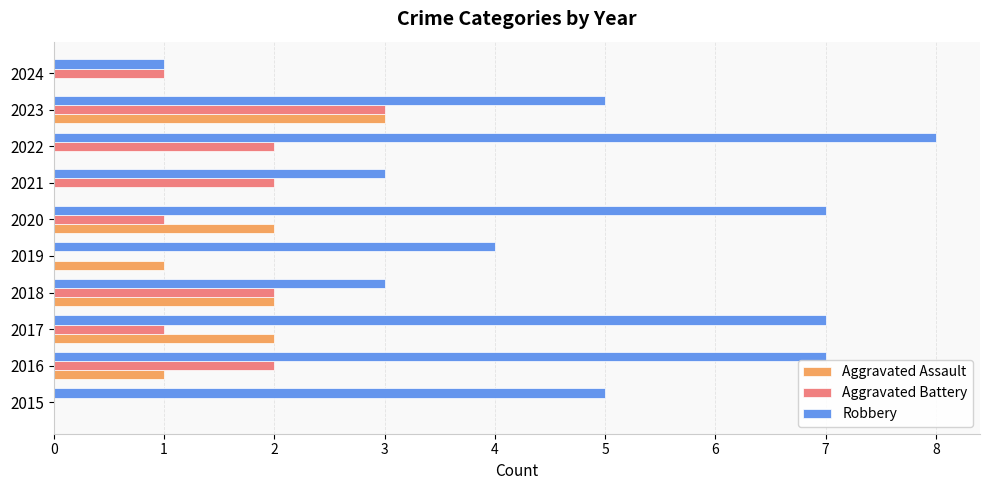

Between 2021 and 2022, which series saw the biggest shift?

Robbery